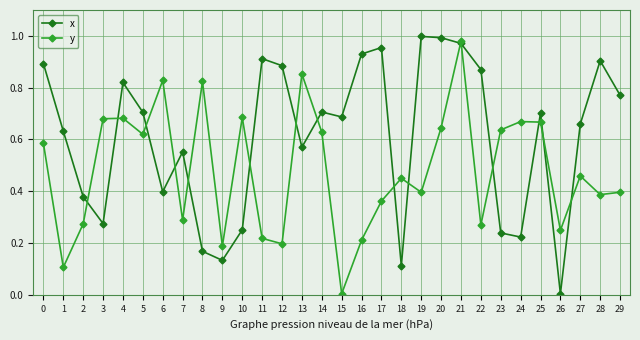

At which label does y reach its peak?

21